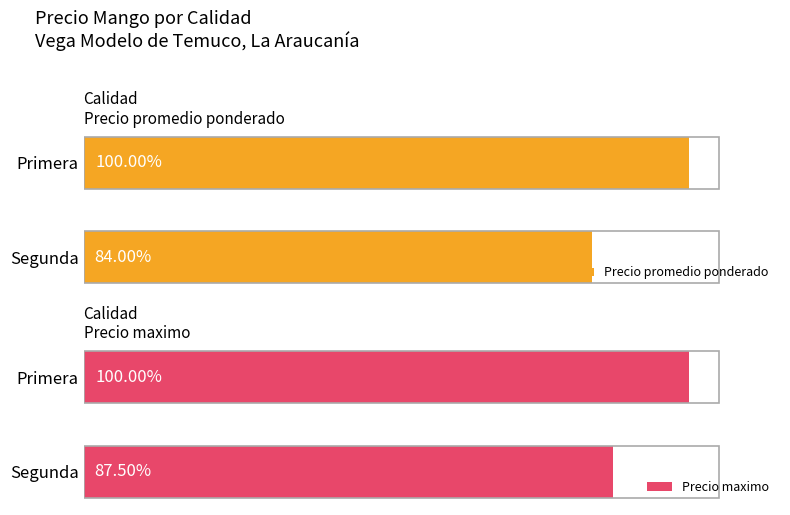

Between Primera and Segunda, which series saw the biggest shift?

Precio promedio ponderado